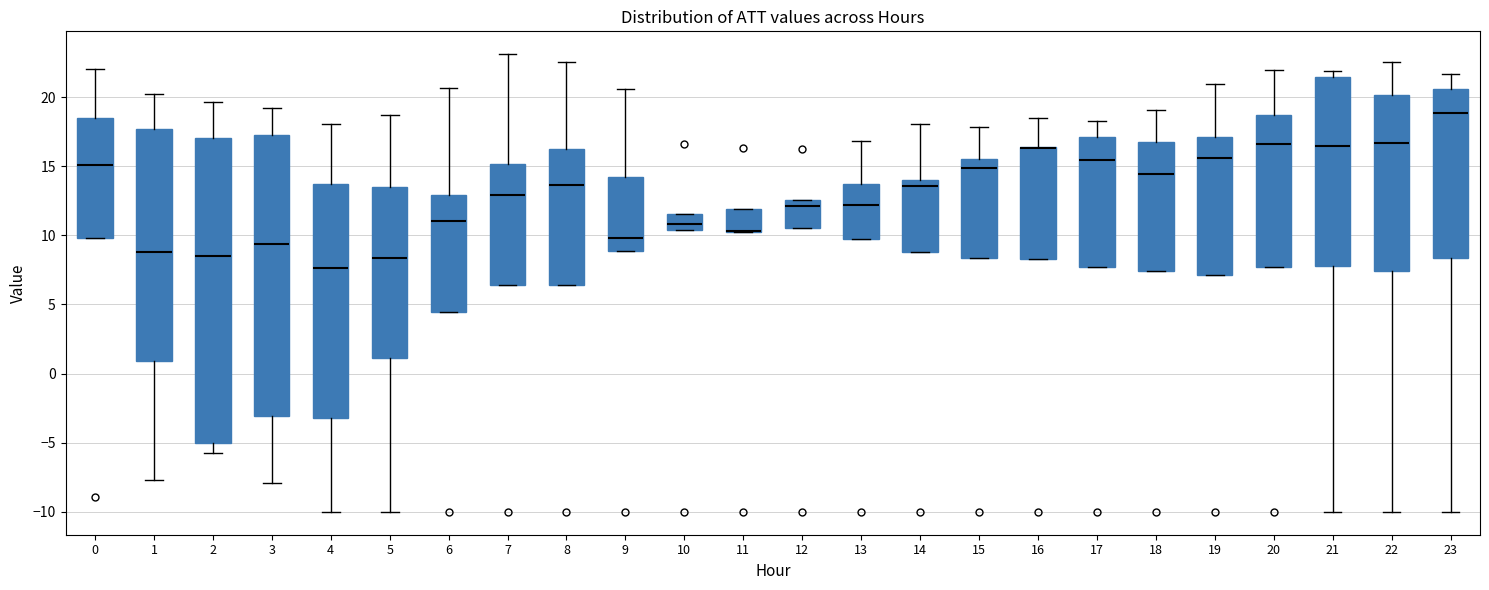

Reading left to right, transcribe this box plot: for each box, give where its median line is, the range the box spans, and where its two whiskers end, as read against the y-axis. The values are not printed on the chart, so give them approximately, as read against the axis.

0: median 15.0, box 10.0 to 18.5, whiskers 10.0 to 22.0
1: median 9.0, box 1.0 to 17.5, whiskers -7.5 to 20.5
2: median 8.5, box -5.0 to 17.0, whiskers -5.5 to 19.5
3: median 9.5, box -3.0 to 17.5, whiskers -8.0 to 19.0
4: median 7.5, box -3.0 to 13.5, whiskers -10.0 to 18.0
5: median 8.5, box 1.0 to 13.5, whiskers -10.0 to 18.5
6: median 11.0, box 4.5 to 13.0, whiskers 4.5 to 20.5
7: median 13.0, box 6.5 to 15.0, whiskers 6.5 to 23.0
8: median 13.5, box 6.5 to 16.5, whiskers 6.5 to 22.5
9: median 10.0, box 9.0 to 14.0, whiskers 9.0 to 20.5
10: median 11.0, box 10.5 to 11.5, whiskers 10.5 to 11.5
11: median 10.5 (drawn on the box's lower edge), box 10.0 to 12.0, whiskers 10.0 to 12.0
12: median 12.0, box 10.5 to 12.5, whiskers 10.5 to 12.5
13: median 12.0, box 9.5 to 13.5, whiskers 9.5 to 17.0
14: median 13.5, box 9.0 to 14.0, whiskers 9.0 to 18.0
15: median 15.0, box 8.5 to 15.5, whiskers 8.5 to 18.0
16: median 16.5 (drawn on the box's upper edge), box 8.5 to 16.5, whiskers 8.5 to 18.5
17: median 15.5, box 7.5 to 17.0, whiskers 7.5 to 18.5
18: median 14.5, box 7.5 to 16.5, whiskers 7.5 to 19.0
19: median 15.5, box 7.0 to 17.0, whiskers 7.0 to 21.0
20: median 16.5, box 7.5 to 18.5, whiskers 7.5 to 22.0
21: median 16.5, box 8.0 to 21.5, whiskers -10.0 to 22.0
22: median 16.5, box 7.5 to 20.0, whiskers -10.0 to 22.5
23: median 19.0, box 8.5 to 20.5, whiskers -10.0 to 21.5